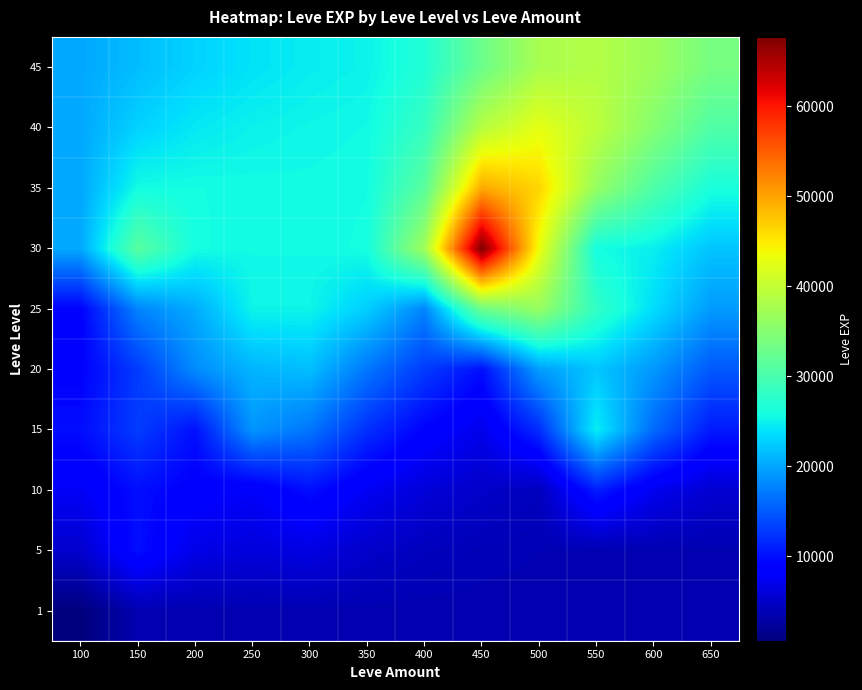

Reading left to right, extract all data points from this chart.

1: 100=630.0	150=3600.0	200=3600.0	250=3600.0	300=3600.0	350=3600.0	400=3600.0	450=3600.0	500=3600.0	550=3600.0	600=3600.0	650=3600.0
5: 100=5310.0	150=9990.0	200=6795.0	250=6091.7	300=6560.6	350=5080.3	400=4340.1	450=3970.1	500=3785.0	550=3692.5	600=3646.3	650=3623.1
10: 100=7650.0	150=9990.0	200=8691.2	250=7880.0	300=9990.0	350=7535.1	400=5937.6	450=4953.9	500=4369.4	550=10950.7	600=7298.5	650=5460.8
15: 100=9893.3	150=13040.0	200=10100.0	250=18910.0	300=16833.3	350=12184.2	400=9060.9	450=7007.4	500=12055.6	550=24790.0	600=16044.2	650=10752.5
20: 100=8990.0	150=12960.0	200=18290.0	250=21012.5	300=21600.0	350=16892.1	400=12976.5	450=9992.0	500=19479.2	550=22134.6	600=19089.4	650=14921.0
25: 100=8990.0	150=17760.0	200=20433.3	250=25250.0	300=25250.0	350=22680.7	400=17828.6	450=32985.1	500=36390.0	550=28141.5	600=23615.5	650=19268.2
30: 100=20160.0	150=31330.0	200=25881.7	250=25565.8	300=25571.9	350=25900.0	400=37152.9	450=67730.0	500=43340.0	550=25900.0	600=24757.7	650=22013.0
35: 100=20160.0	150=25745.0	200=25813.3	250=25689.6	300=25630.8	350=25765.4	400=31459.1	450=49594.6	500=46467.3	550=36183.6	600=30470.7	650=26241.8
40: 100=20160.0	150=22952.5	200=24382.9	250=25036.2	300=25333.5	350=25549.4	400=28504.3	450=39049.4	500=42758.4	550=39471.0	600=34970.8	650=30606.3
45: 100=20160.0	150=21556.2	200=22969.6	250=24002.9	300=24668.2	350=25108.8	400=26806.6	450=32928.0	500=37843.2	550=38657.1	600=36814.0	650=33710.2